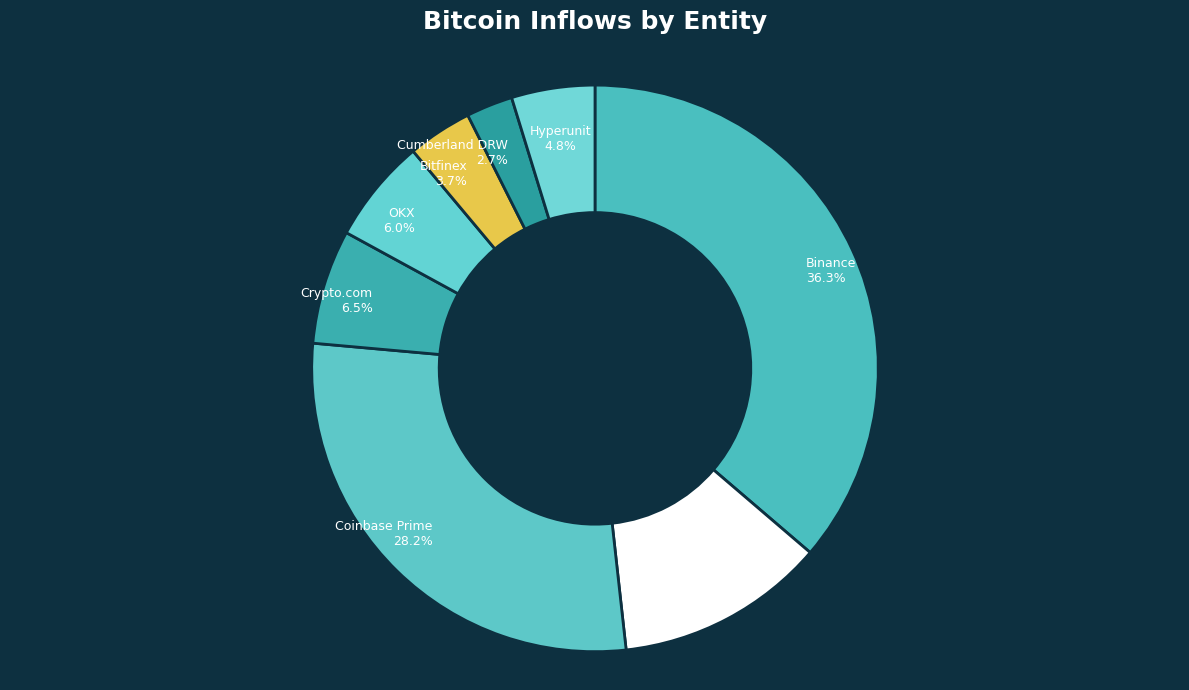

Rank the categories by value from lowest to highest.

Cumberland DRW, Bitfinex, Hyperunit, OKX, Crypto.com, Bybit, Coinbase Prime, Binance